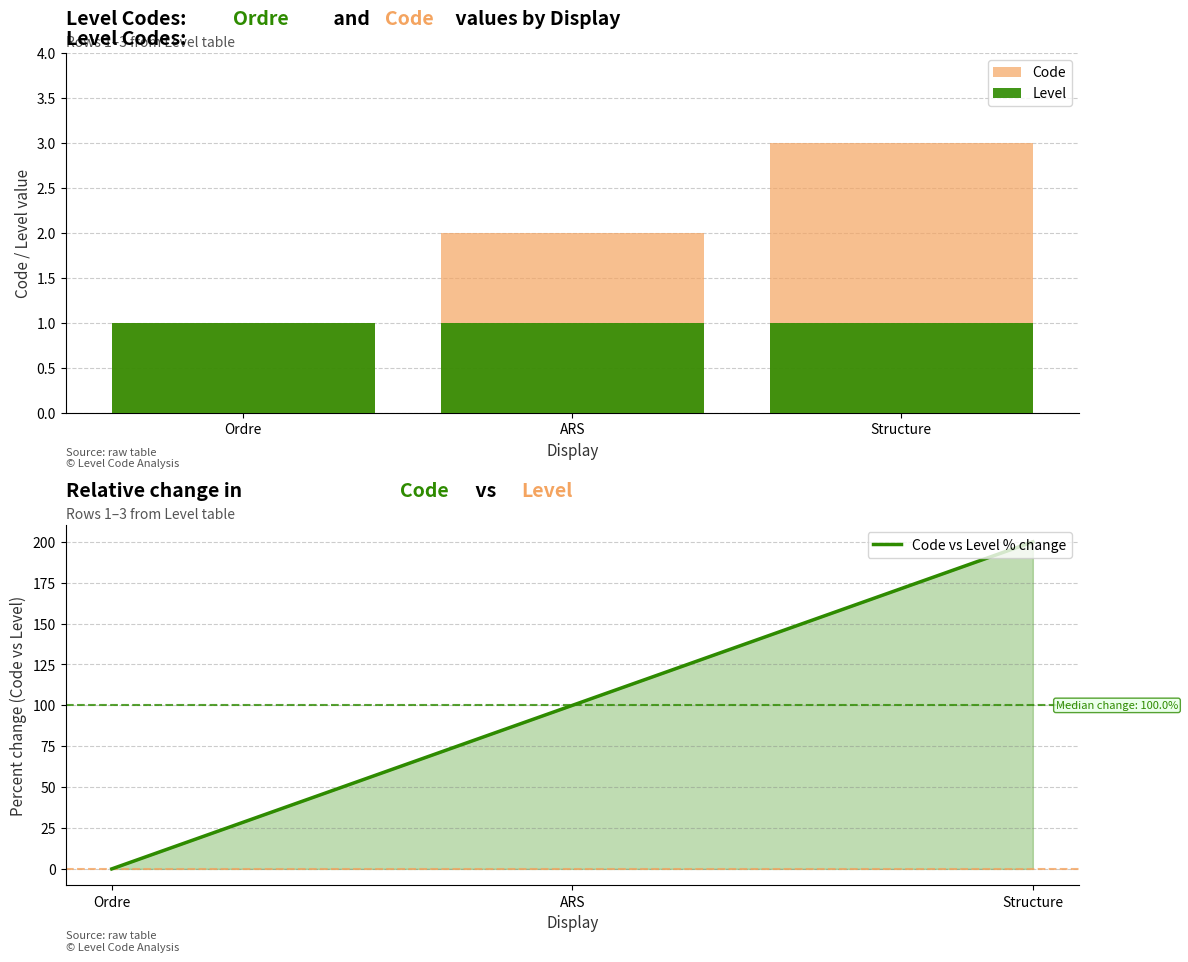

What are all the series names shown in the legend?

Code, Level, Code vs Level % change